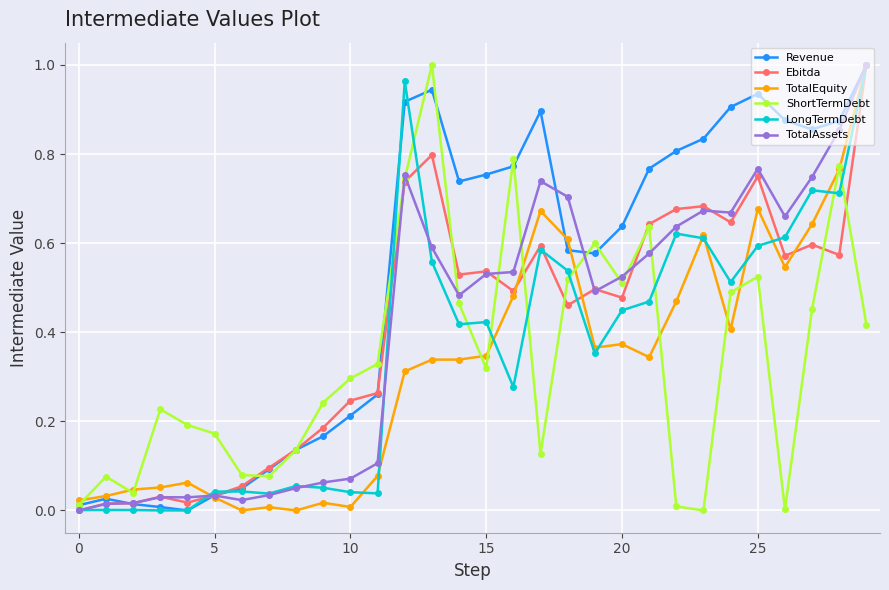

What is the difference between the maximum and minimum values in the LongTermDebt series?

1.0